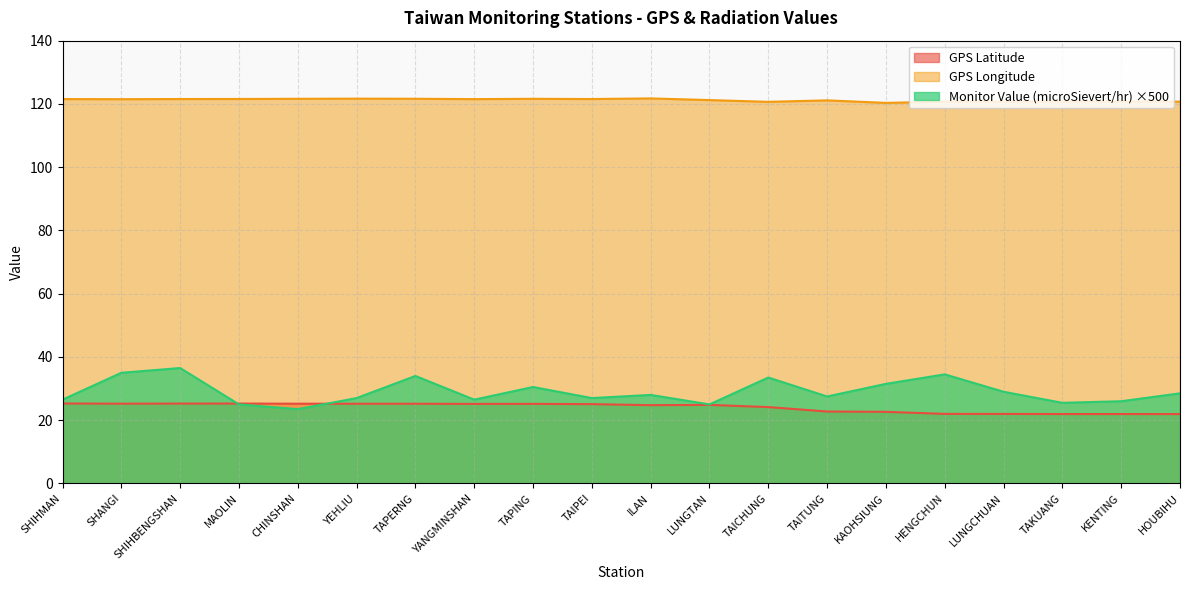

Rank the series at TAIPEI from highest to lowest value.

GPS Longitude, Monitor Value (microSievert/hr) ×500, GPS Latitude